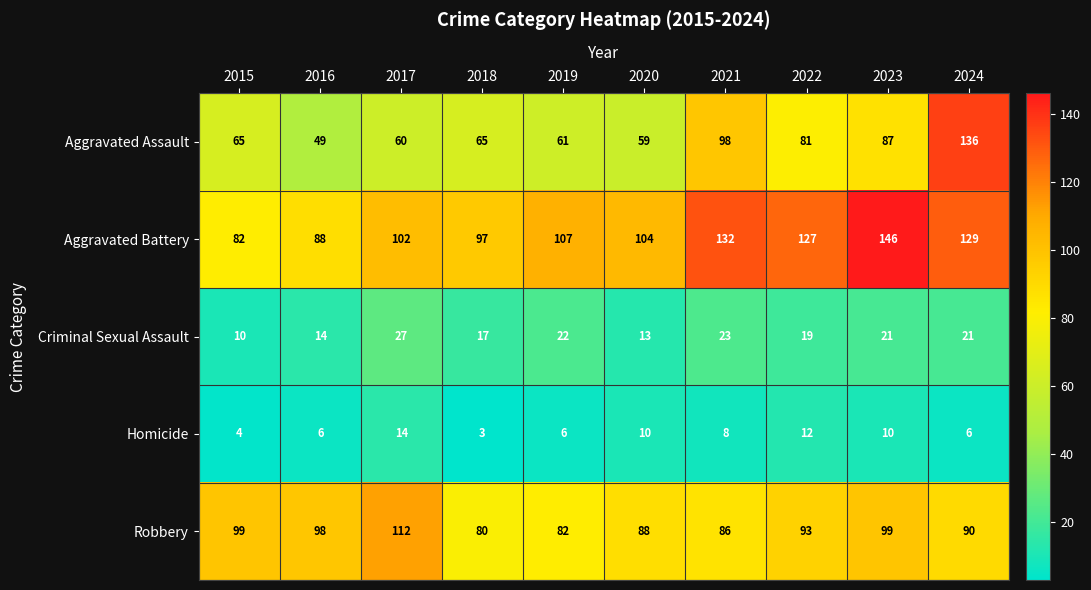

At 2017, list the series in order from smallest to largest.

Homicide, Criminal Sexual Assault, Aggravated Assault, Aggravated Battery, Robbery